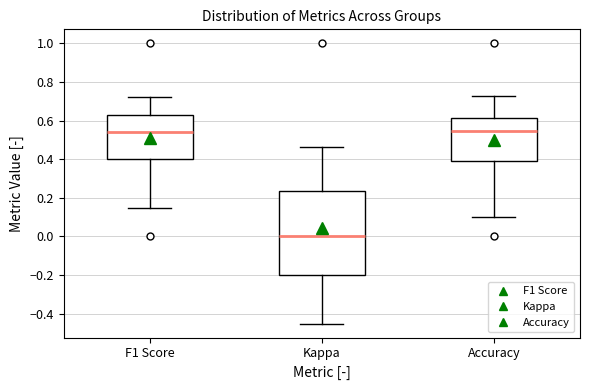

Where is the upper edge of the box for Kappa on the y-axis? The values are not printed on the chart, so give them approximately, as read against the axis.

0.24